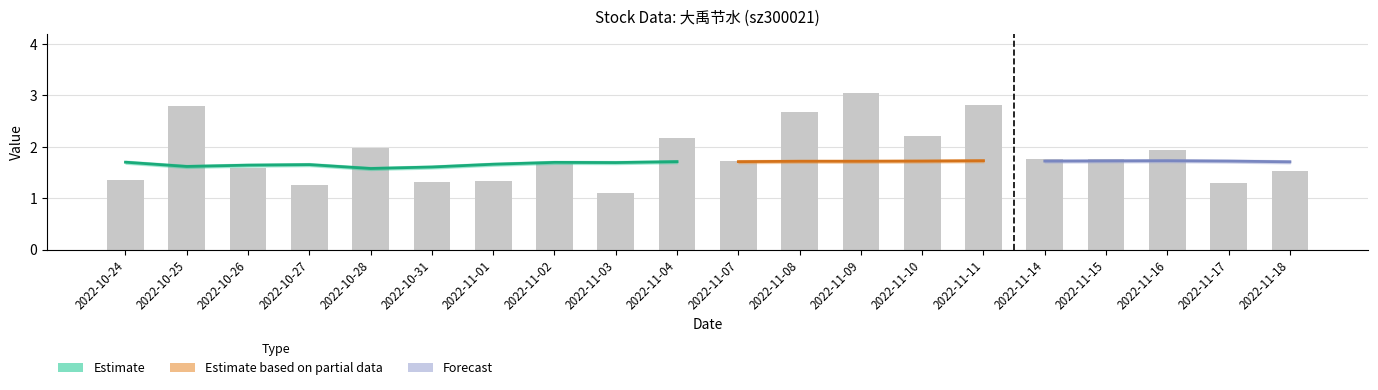

What is the ratio of the value at 2022-11-02 to the value at 2022-11-16?

0.9